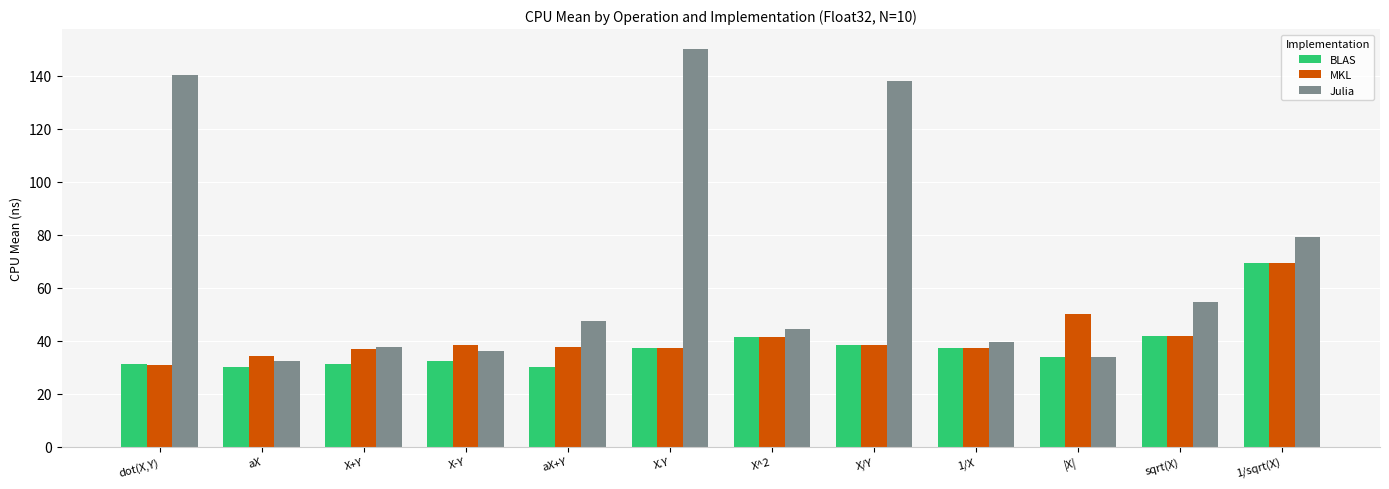

What is the total value across all series at X+Y?

105.9